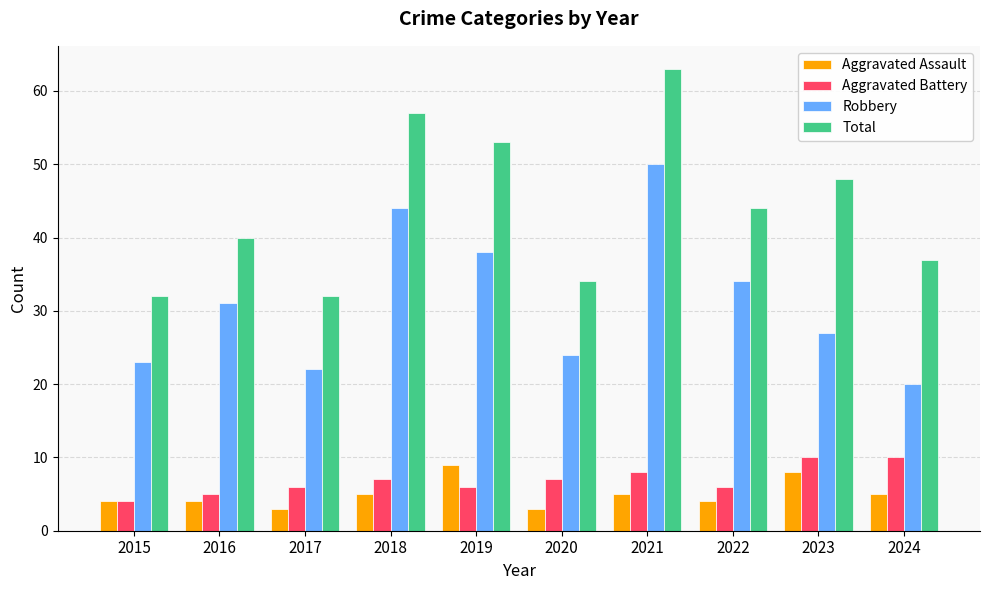

The Aggravated Battery series shows 2 at 2015. True or false?

False